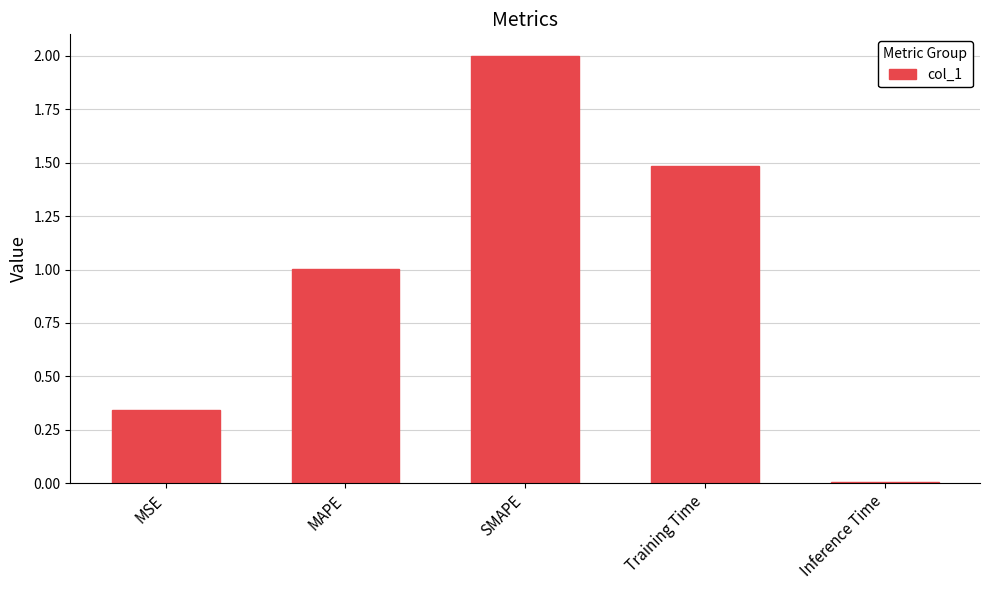

Which category has the lowest value across all series?

Inference Time